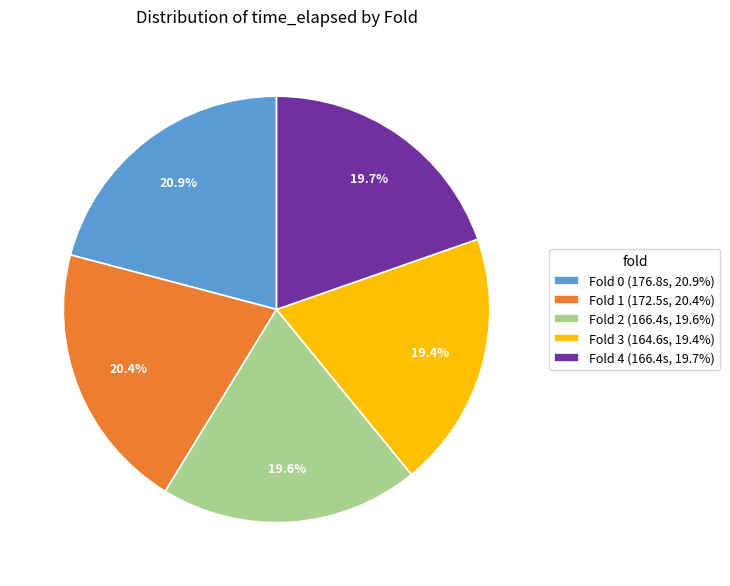

How much of the chart is everything except Fold 4?

80.3%